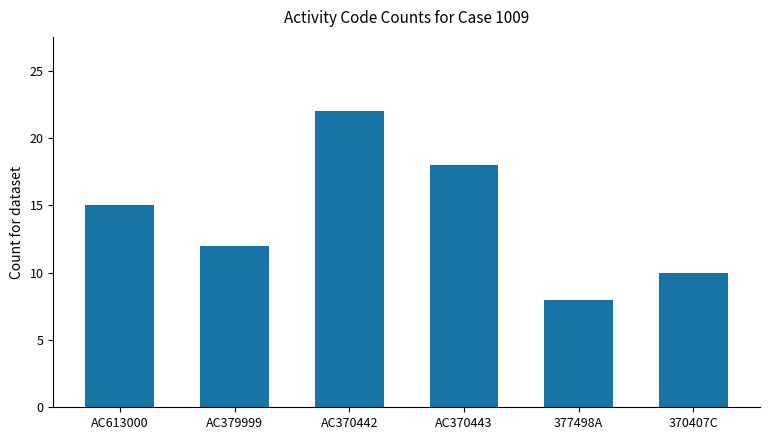

What is the sum of the values at AC370443 and 377498A?

26